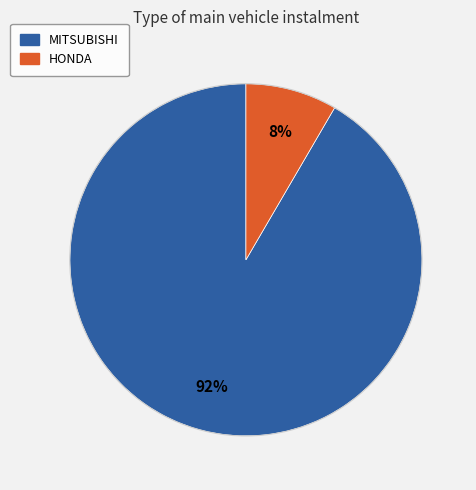

To the nearest percent, what is the combined percentage of MITSUBISHI and HONDA?

100%